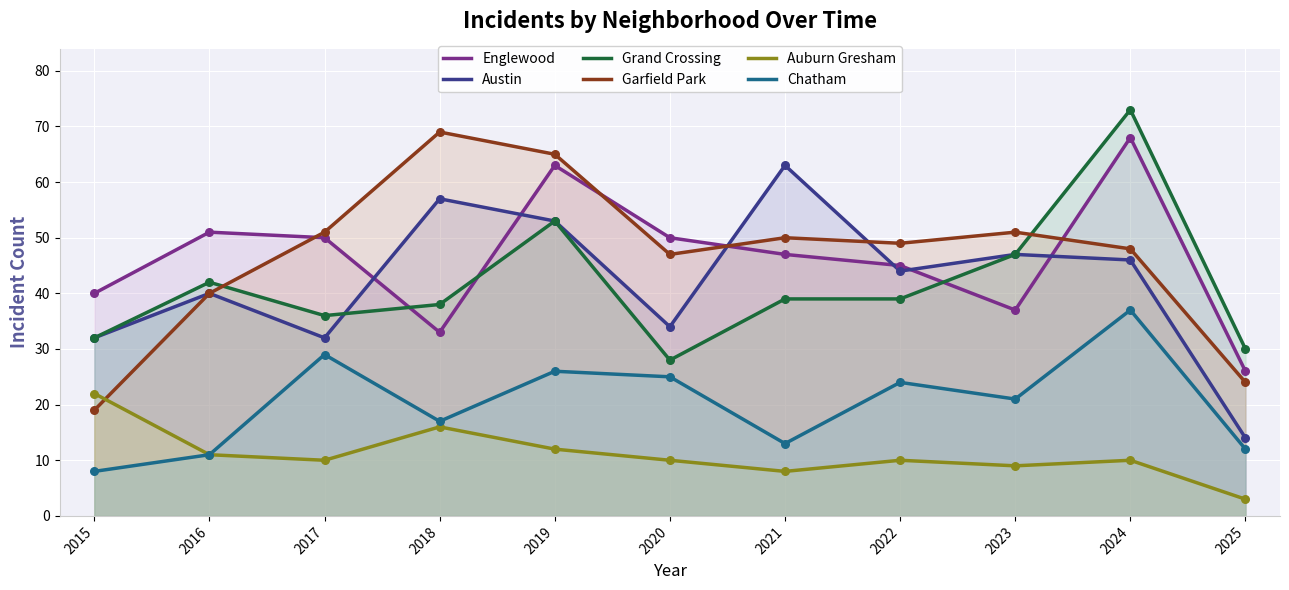

Which series contains the lowest Y value?

Auburn Gresham